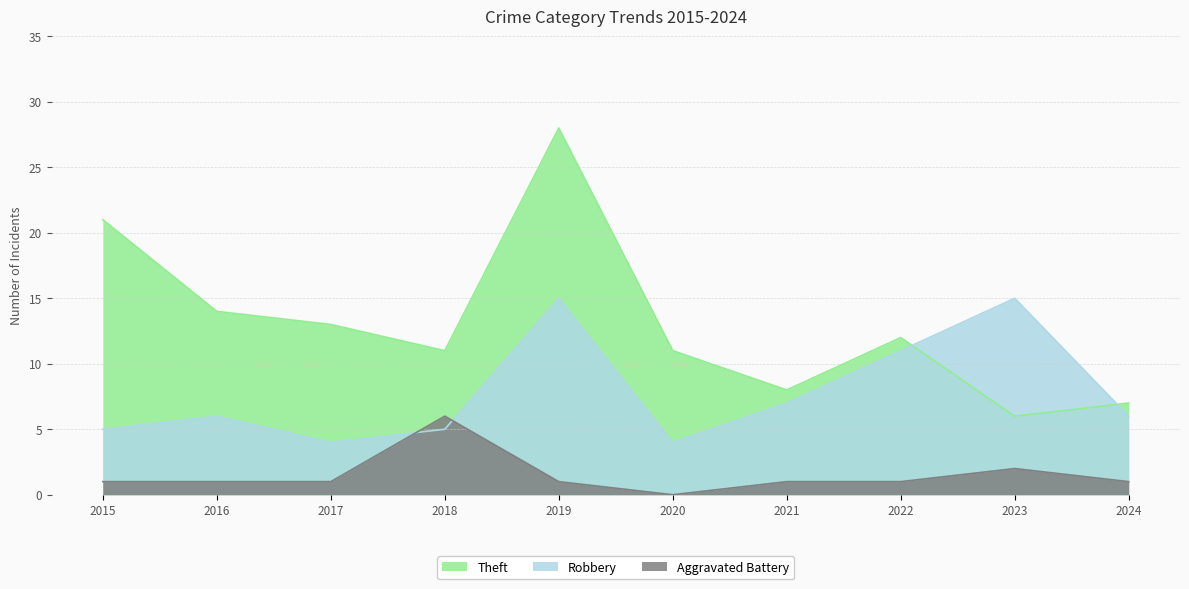

Which series has the largest total across all categories?

Theft